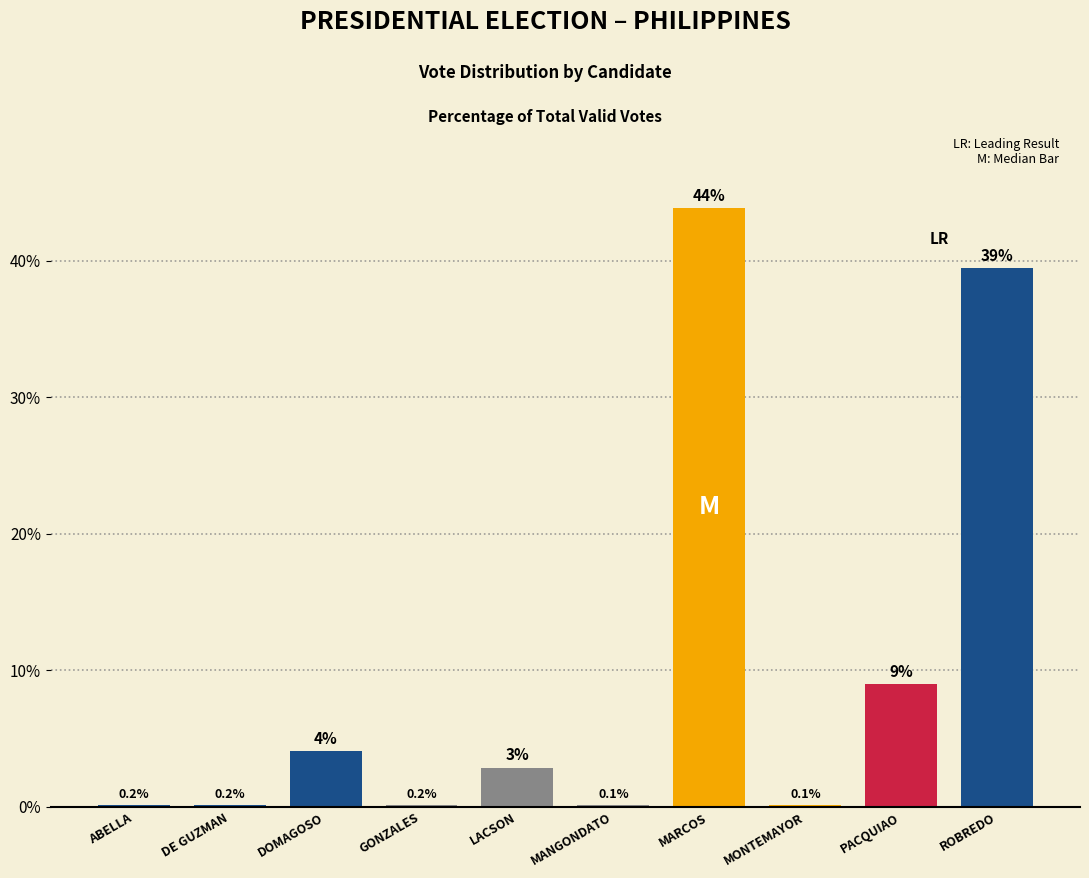

The value at PACQUIAO is 9.0. True or false?

True